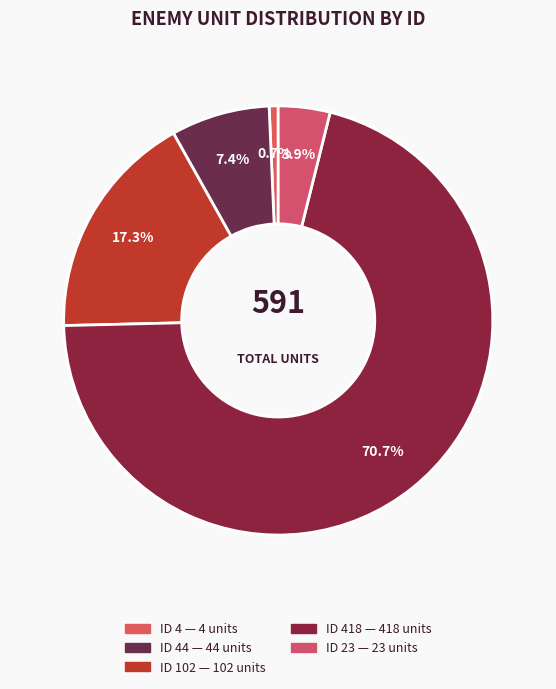

How many segments does this pie chart have?

5